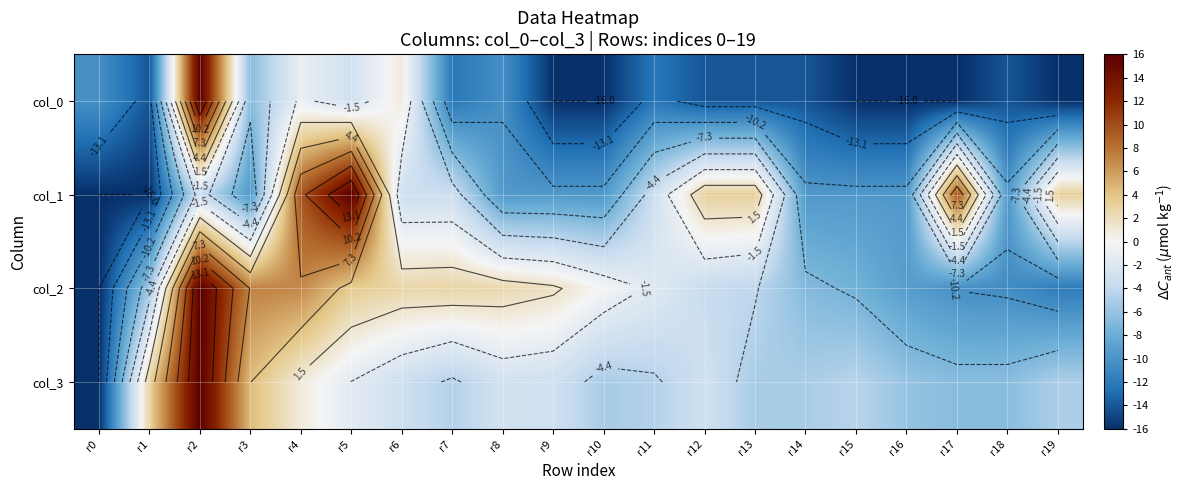

Is the value of col_3 at r12 greater than the value of col_1 at r16?

Yes